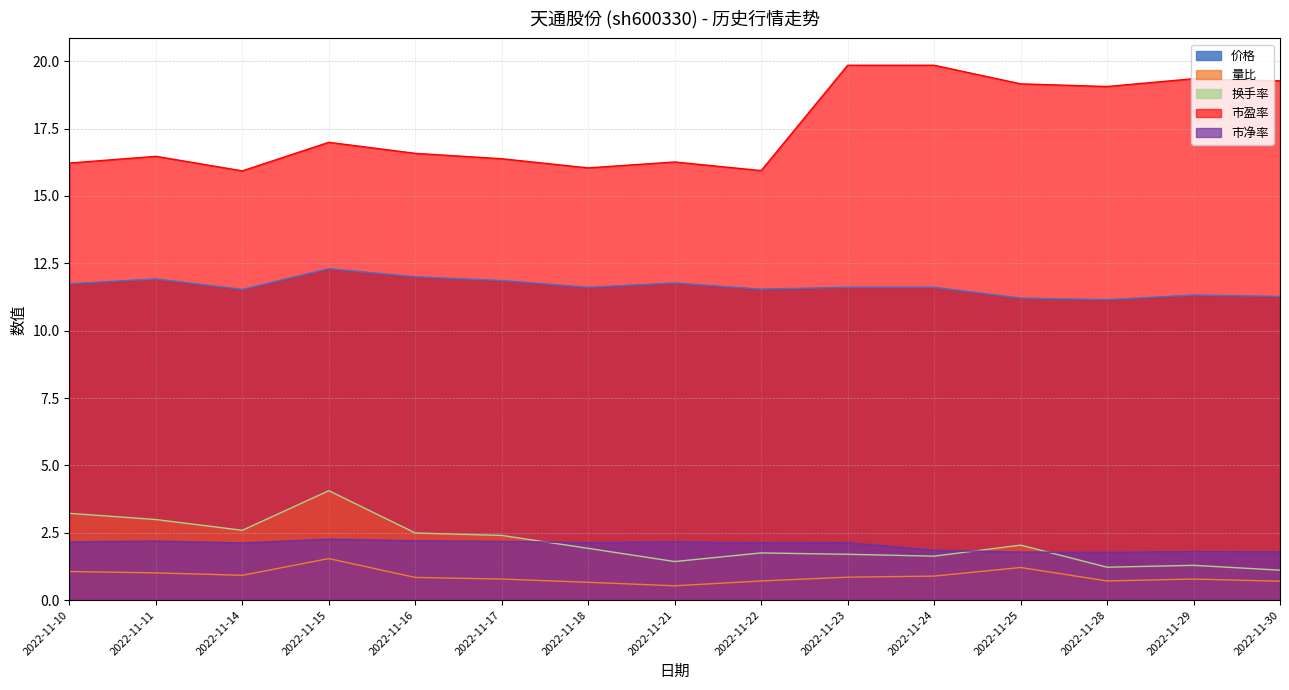

What is the sum of all 市净率 values?

30.6